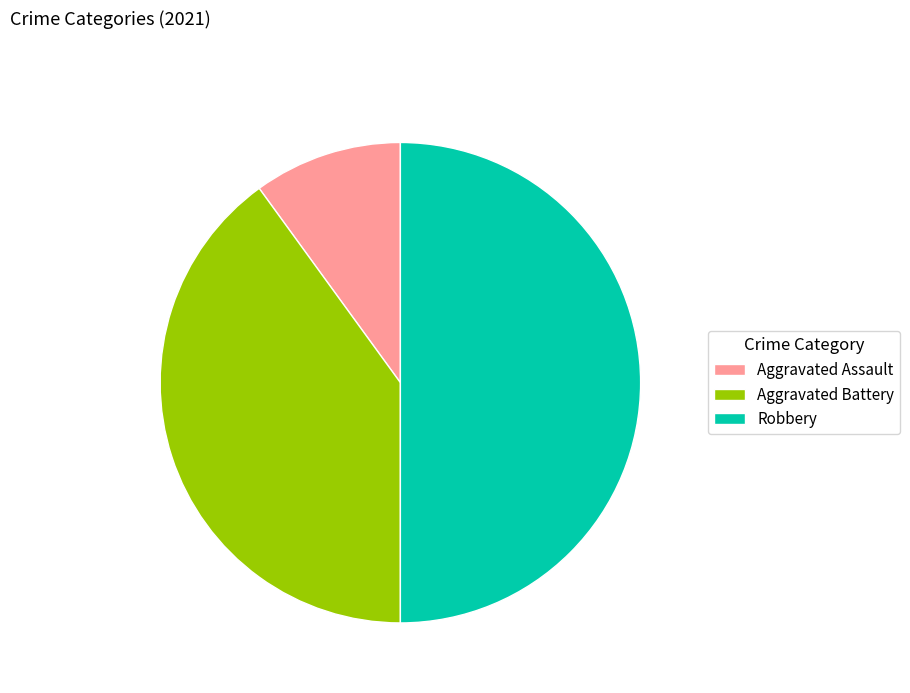

What is the smallest slice in the pie chart?

Aggravated Assault